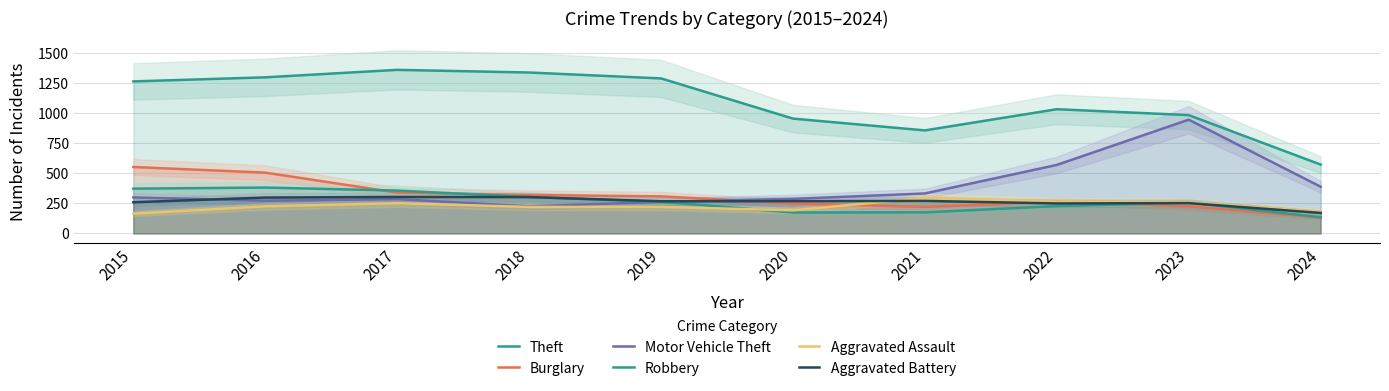

Which series changed the most between 2017 and 2018?

Motor Vehicle Theft